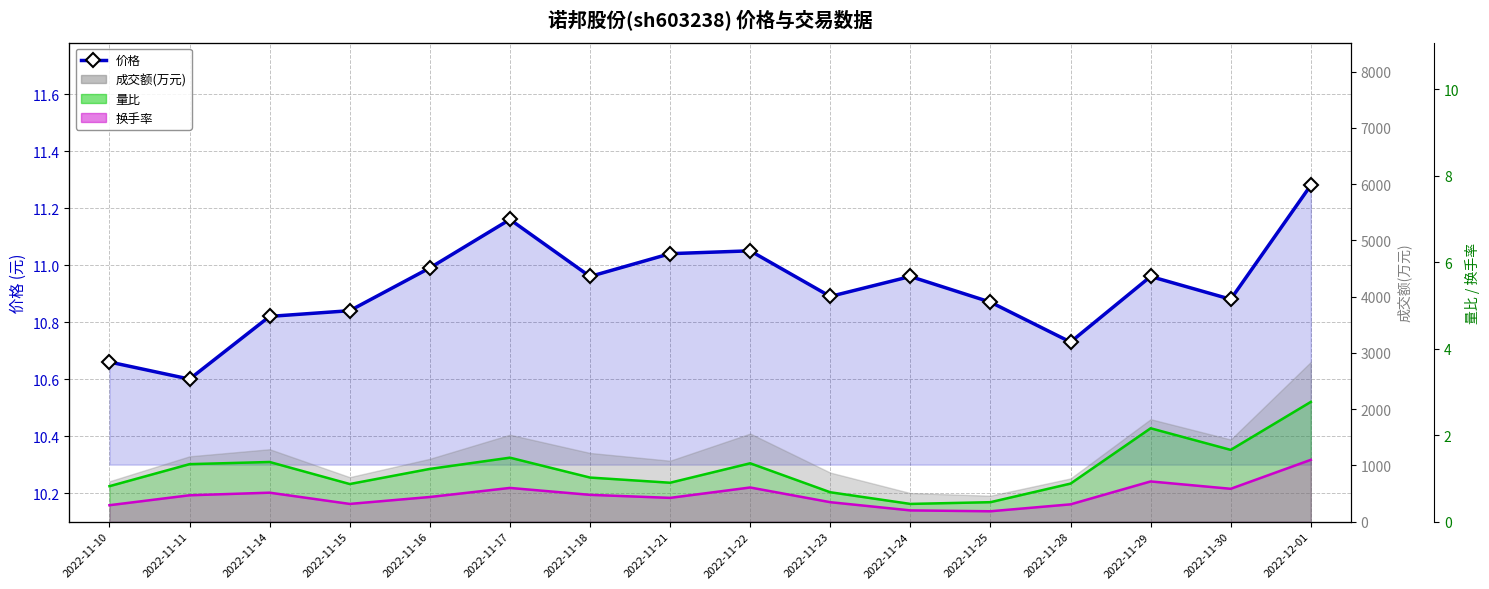

At how many categories does at least one series exceed 1?

16